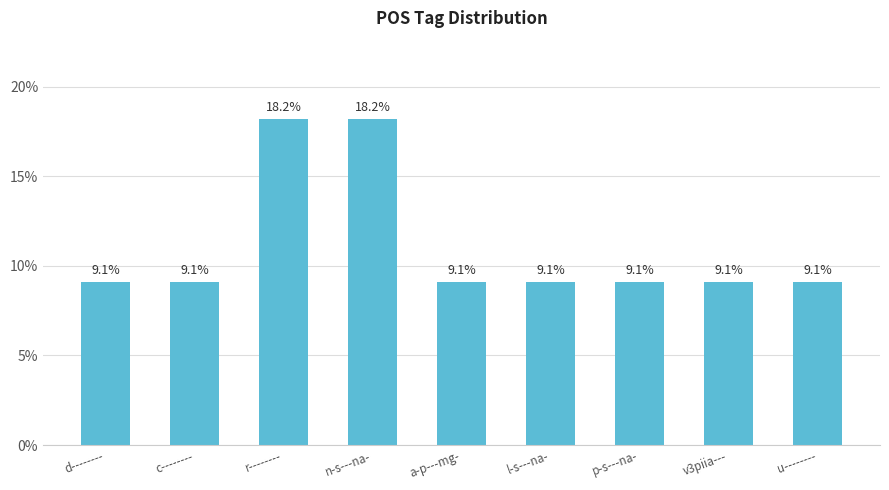

What is the difference between the maximum and second lowest values?

9.1